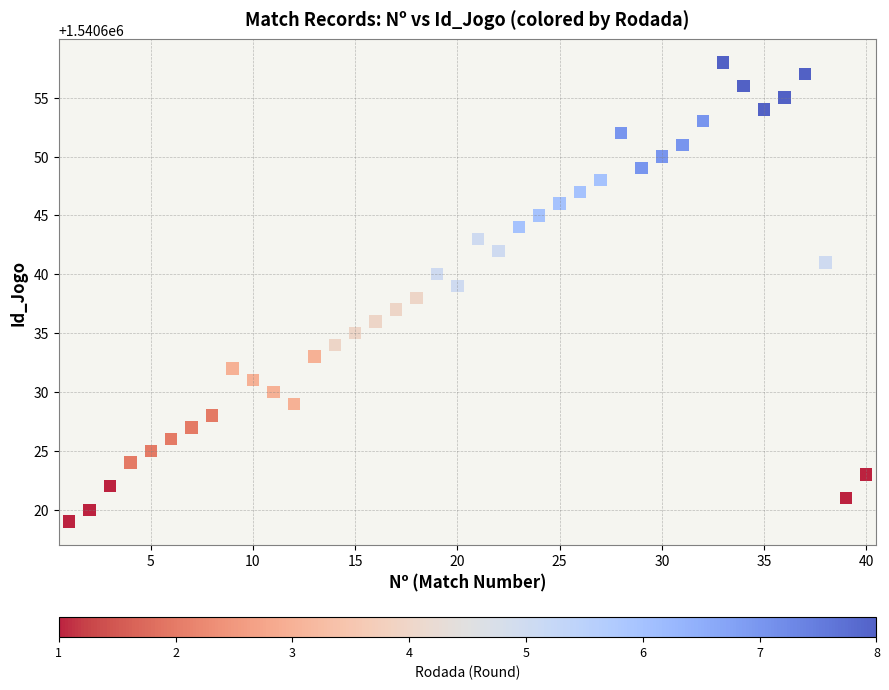

What is the range of X values (max minus min)?

39